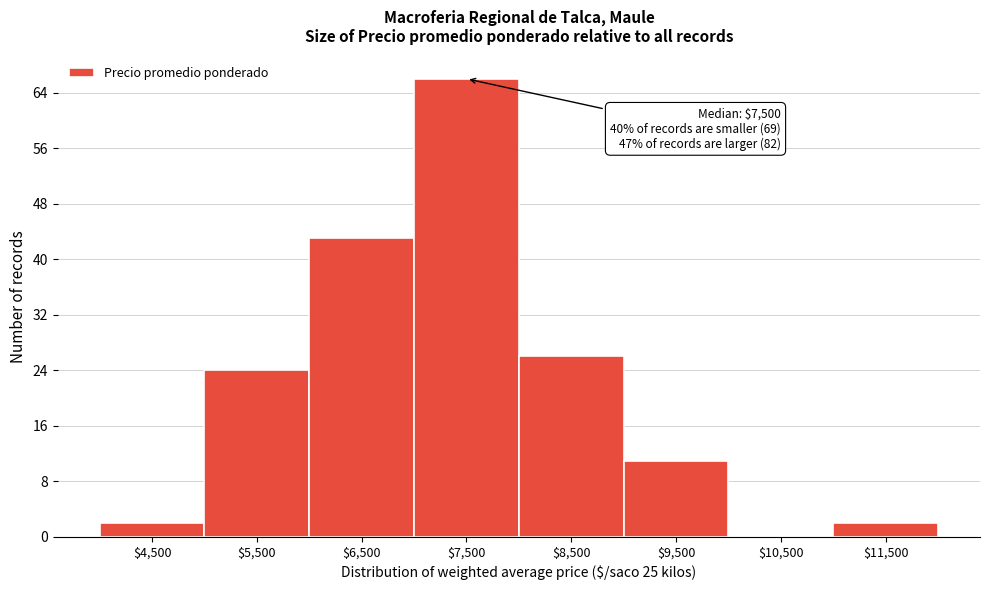

Which category has the highest value across all series?

$7,500